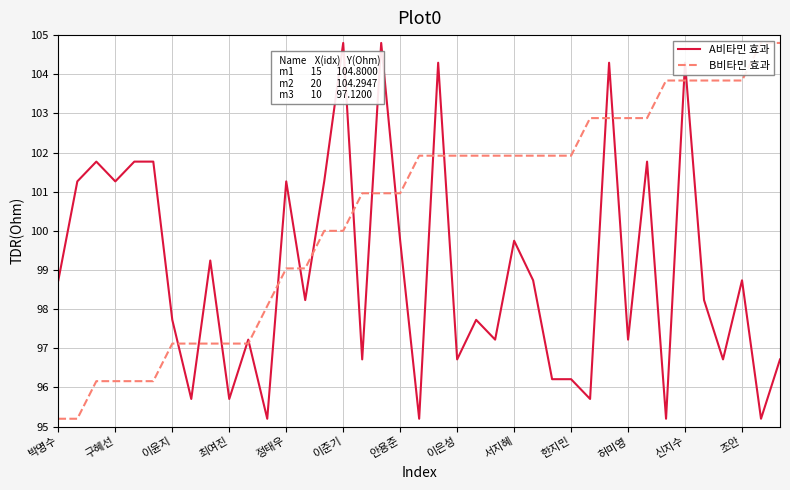

Is it true that A비타민 효과 equals 96.7 at 이은성?

True